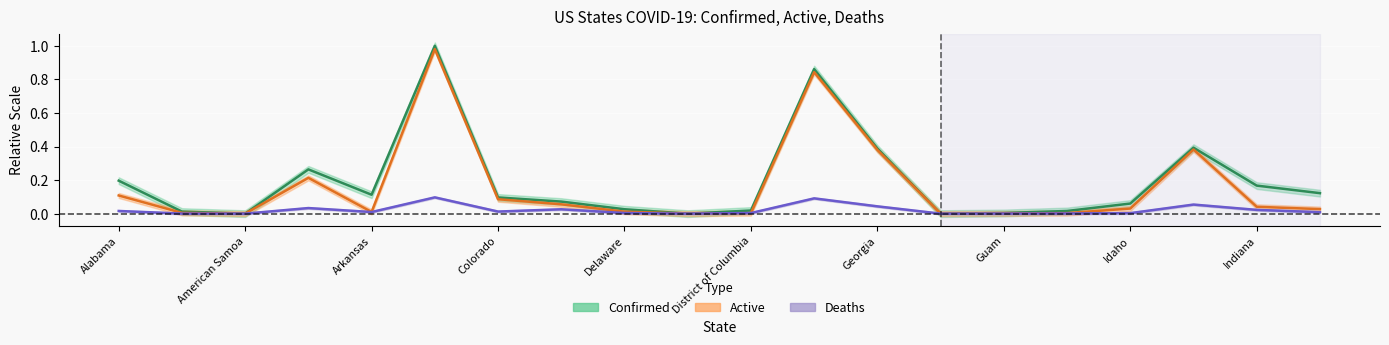

True or false: Deaths has more than 2 interior local peaks.

True